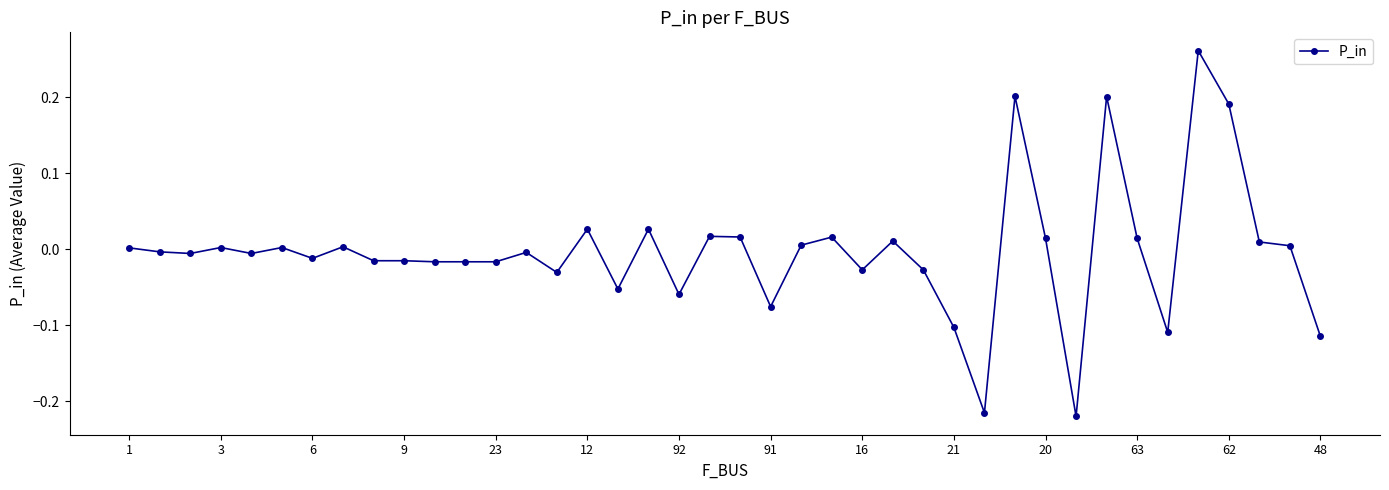

What is the greatest value displayed?

0.3